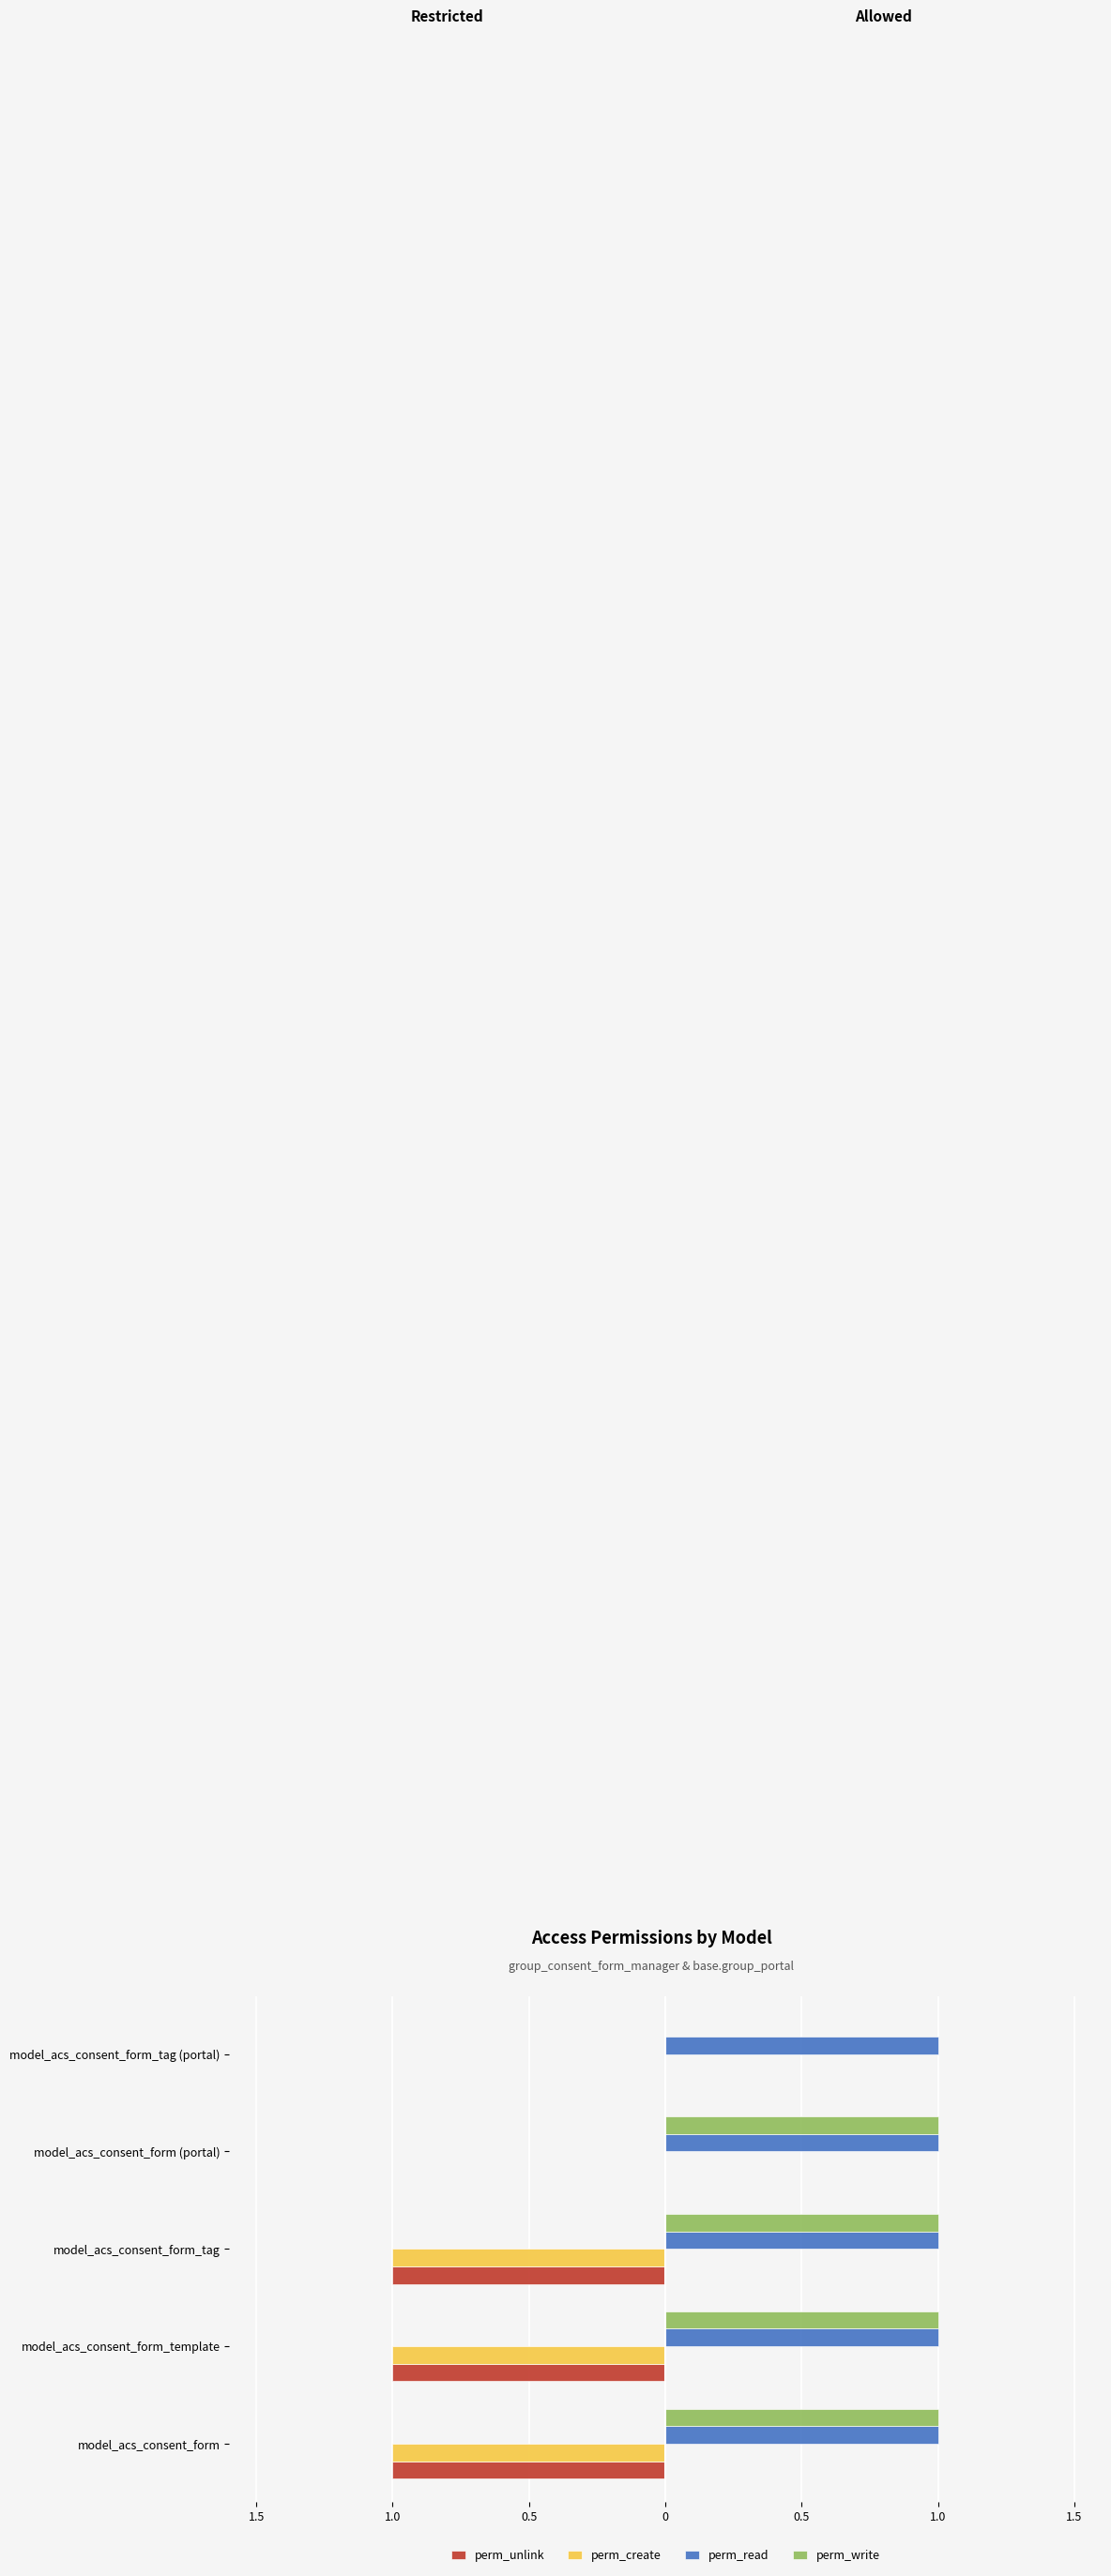

What are all the series names shown in the legend?

perm_unlink, perm_create, perm_read, perm_write